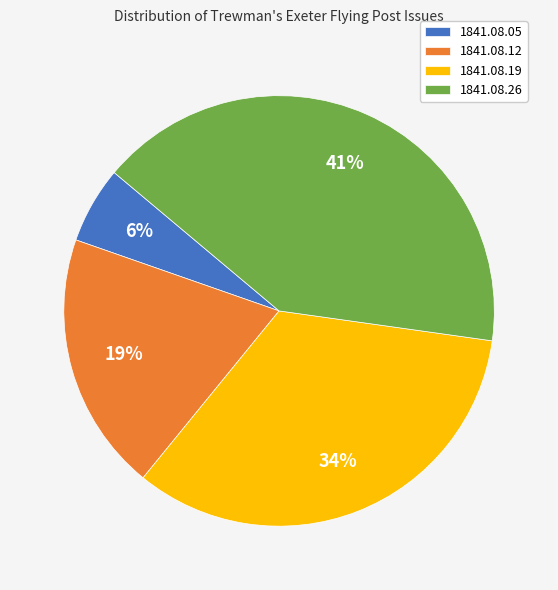

Is there a majority slice in this chart?

No